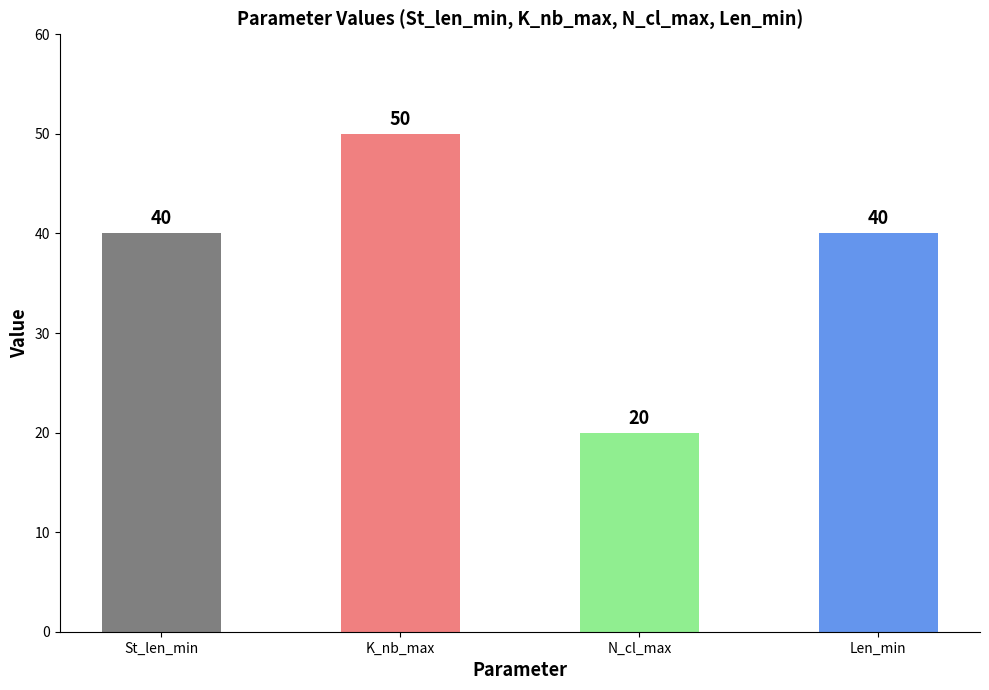

Reading left to right, what are all the values shown in this chart?

40	50	20	40